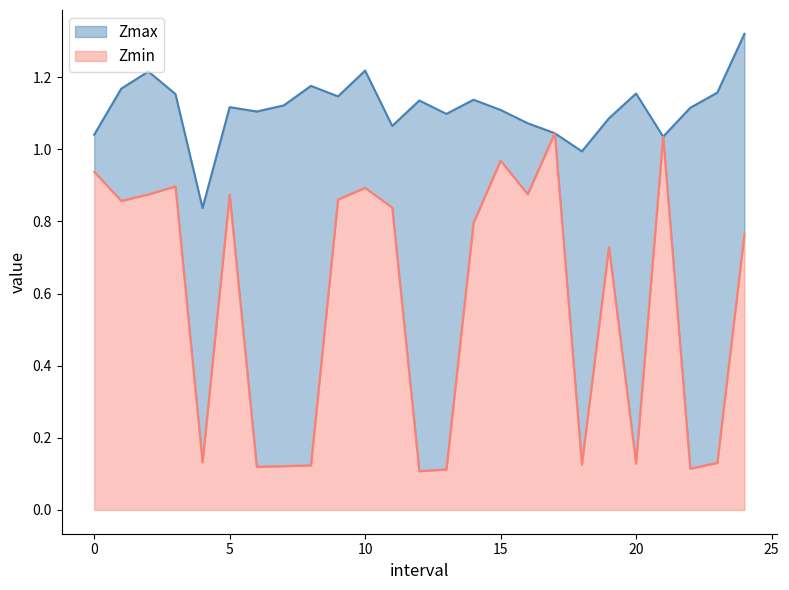

What is the sum of all Zmin values?

14.5